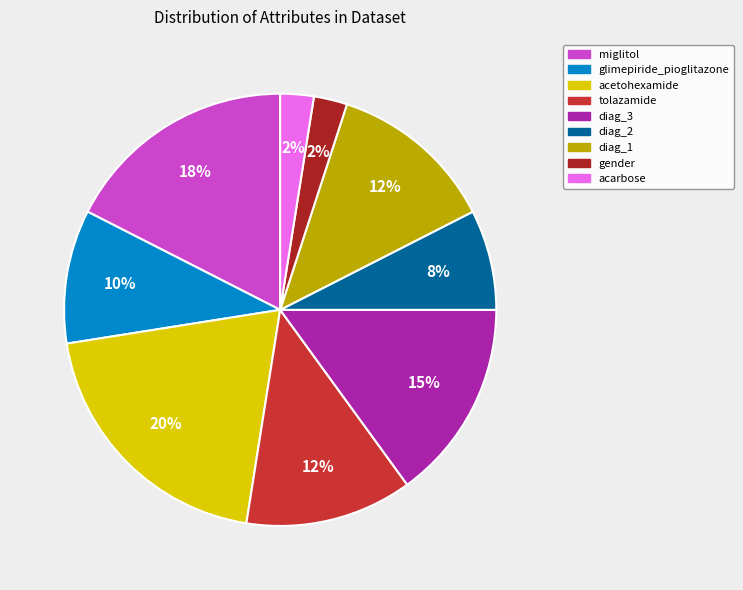

To the nearest percent, what is the difference between the largest and smallest slice percentages?

18%